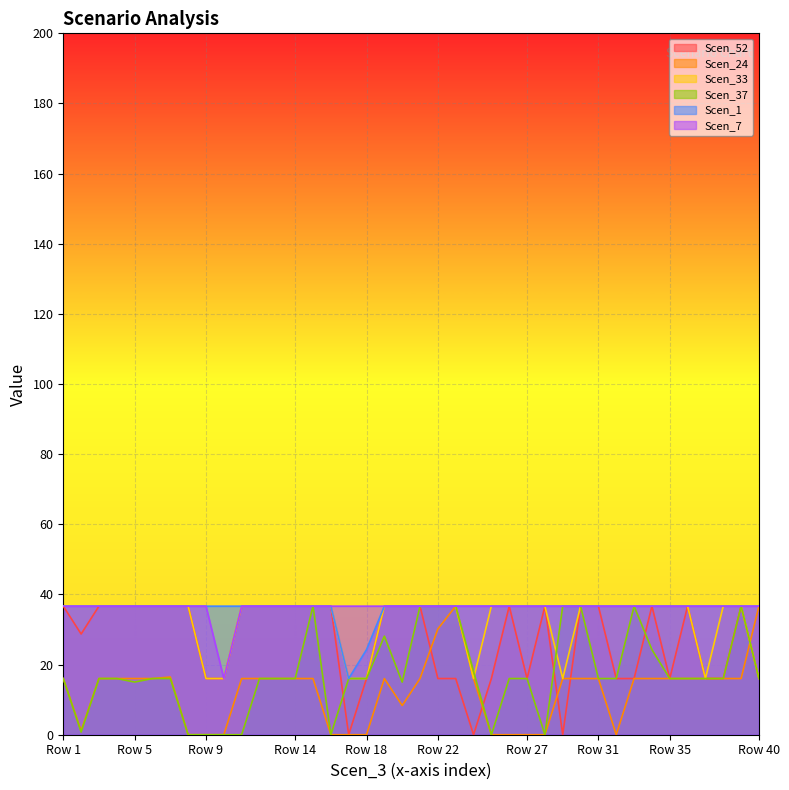

What is the total value across all series at Row 22?

192.8